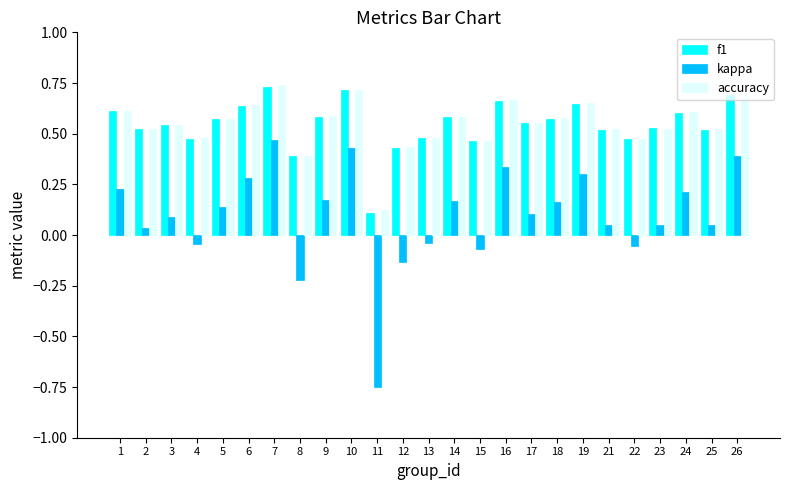

The value of kappa at 16 is 0.6. True or false?

False